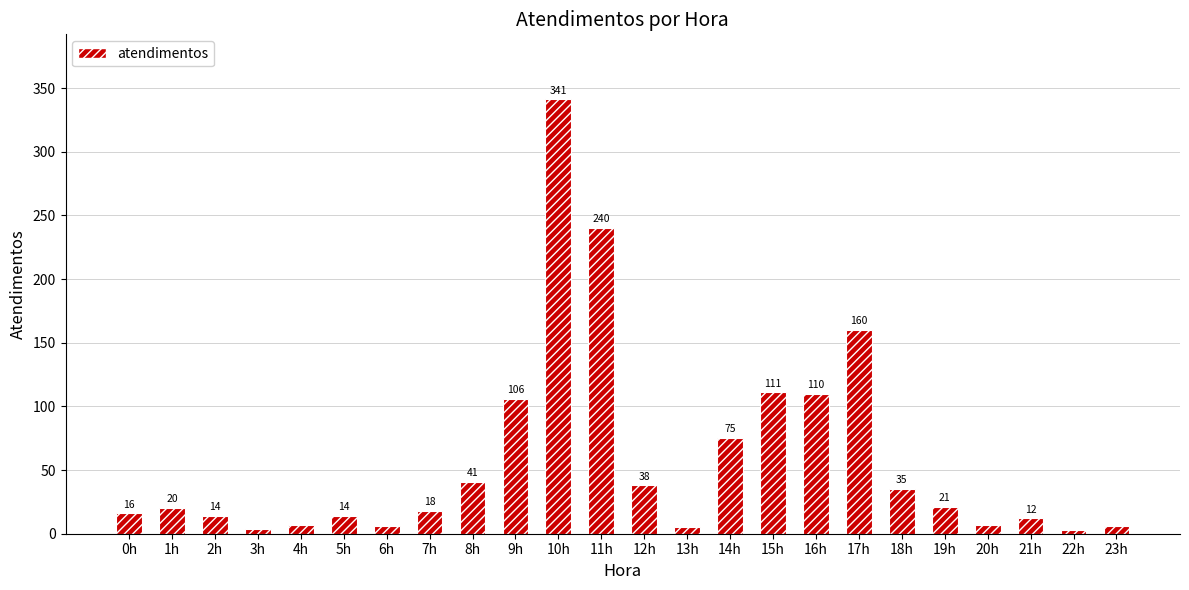

Reading right to left, transcribe all the data shown in this chart.

6	3	12	7	21	35	160	110	111	75	5	38	240	341	106	41	18	6	14	7	4	14	20	16